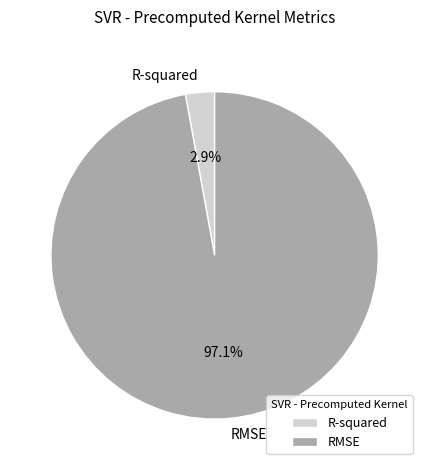

Between R-squared and RMSE, which is larger?

RMSE